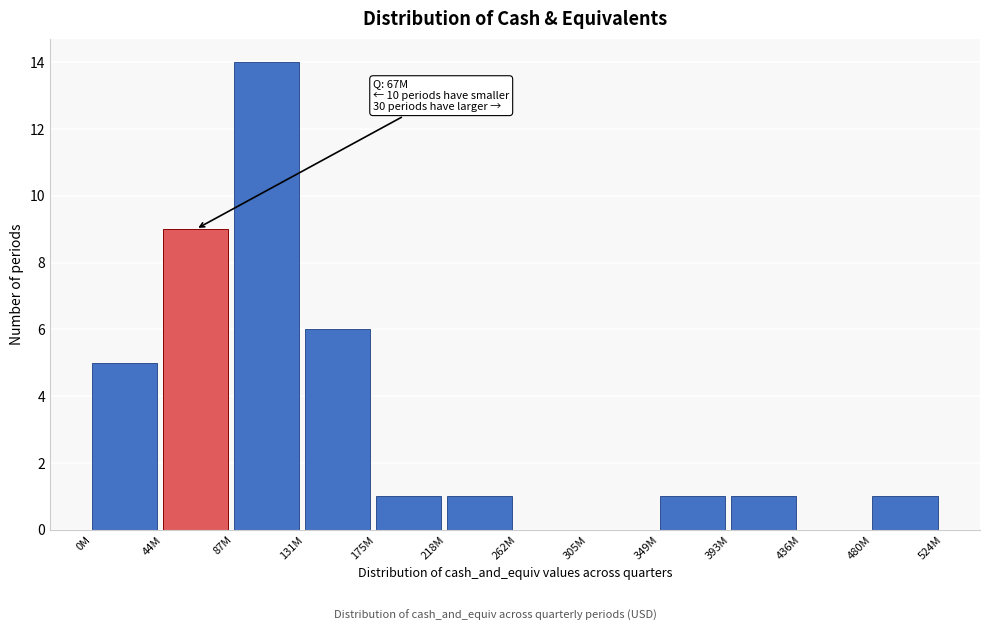

Reading left to right, transcribe all the data shown in this chart.

0M=5	44M=9	87M=14	131M=6	175M=1	218M=1	262M=0	305M=0	349M=1	393M=1	436M=0	480M=1